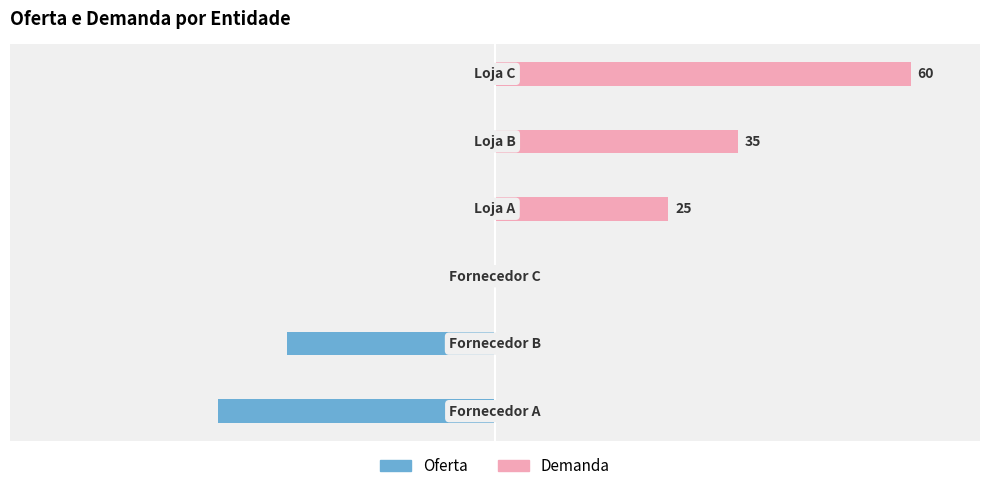

Rank the series at 4 from lowest to highest value.

Oferta, Demanda